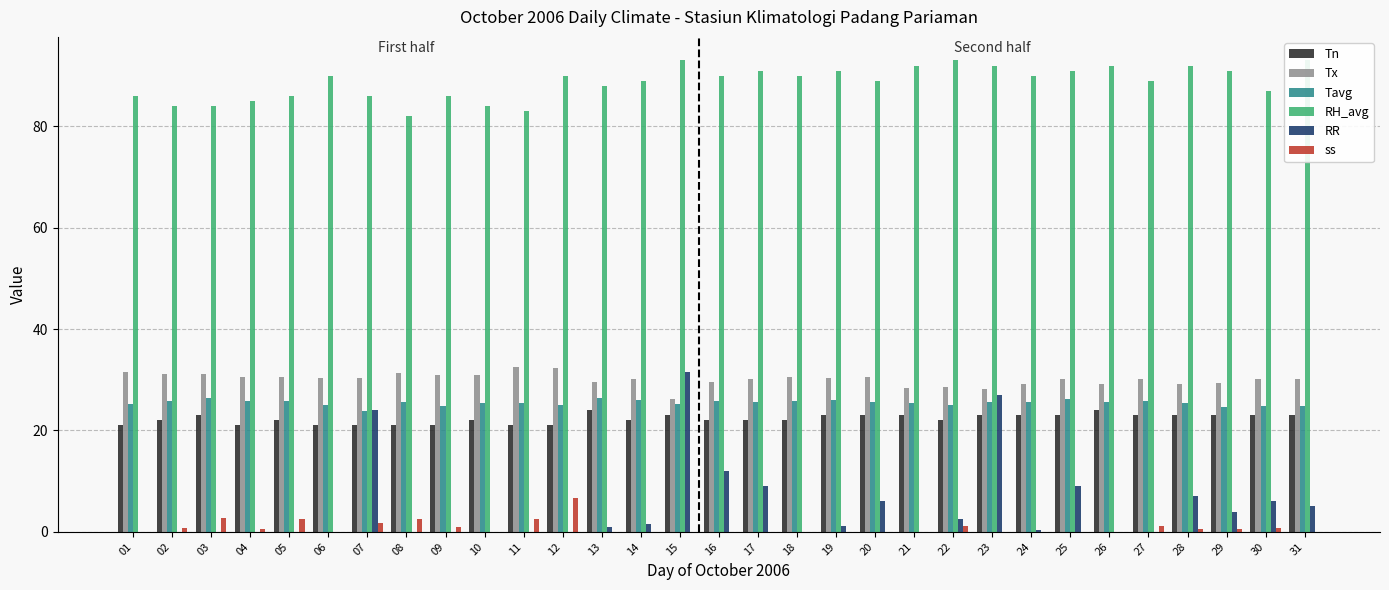

Which series has the largest total across all categories?

RH_avg